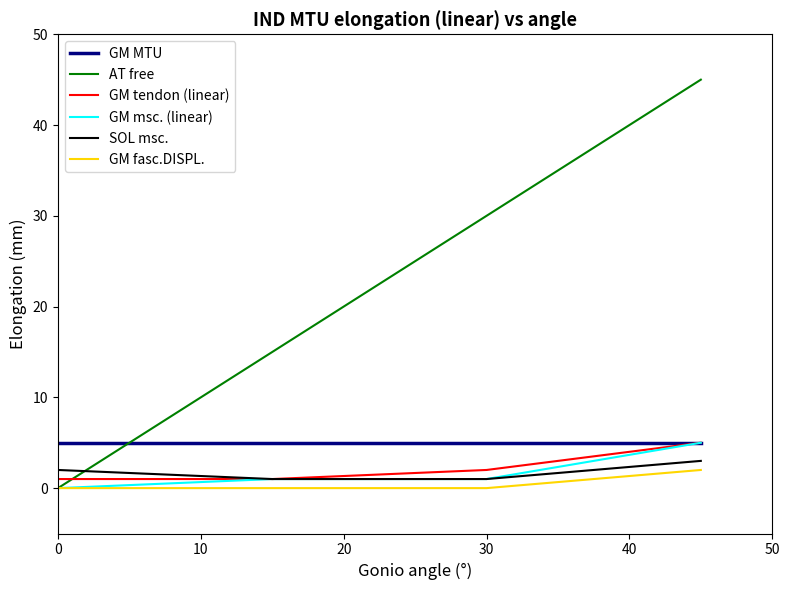

What is the difference between the second highest and minimum values in the SOL msc. series?

1